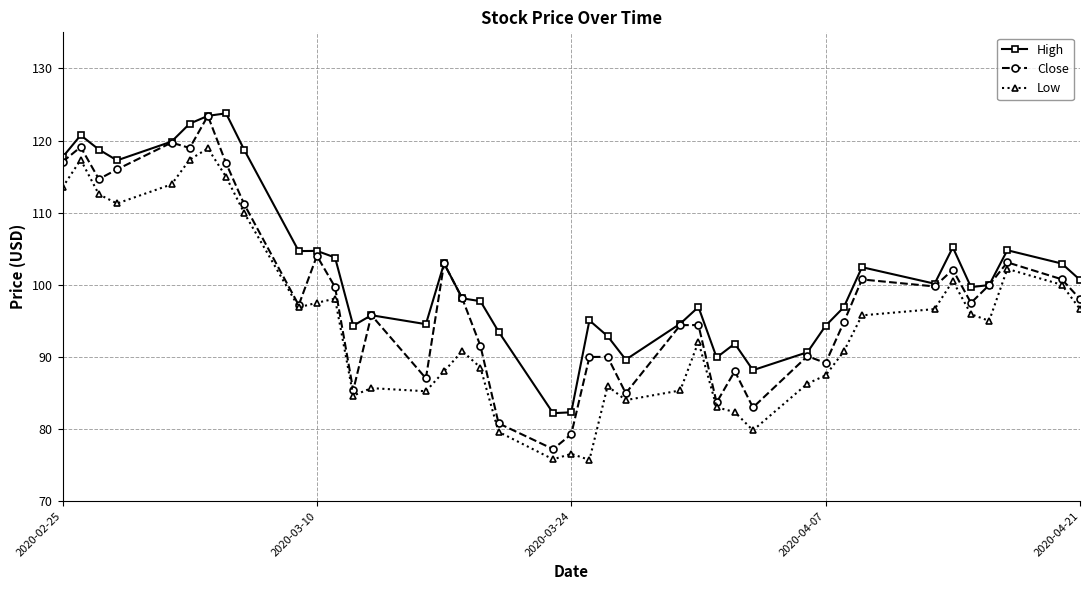

List the series in order of their overall mean, highest first.

High, Close, Low